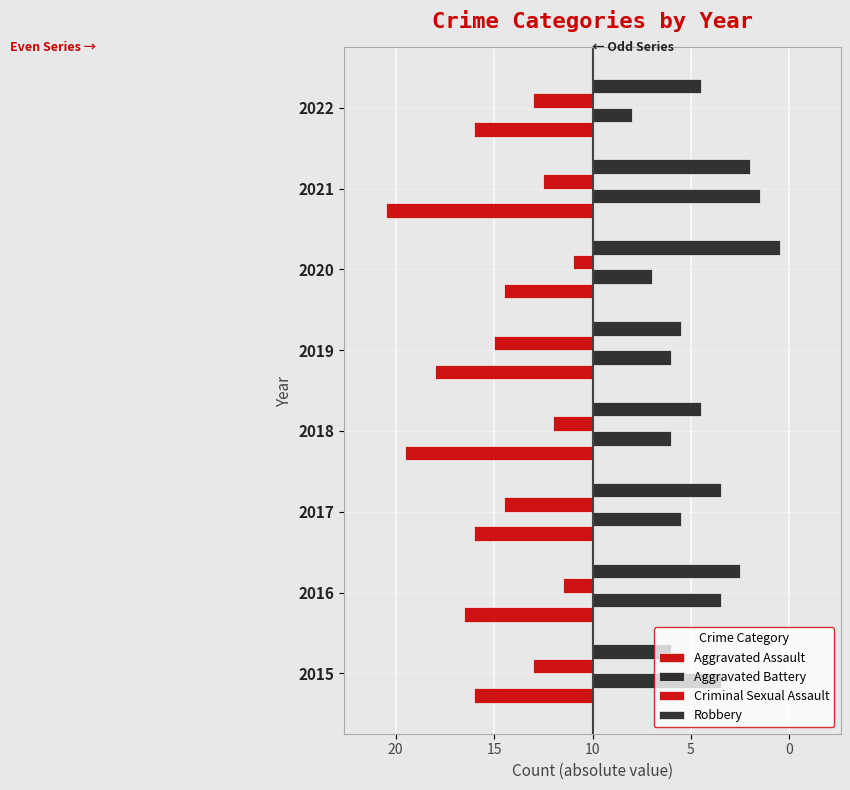

How many distinct data groups are displayed?

4